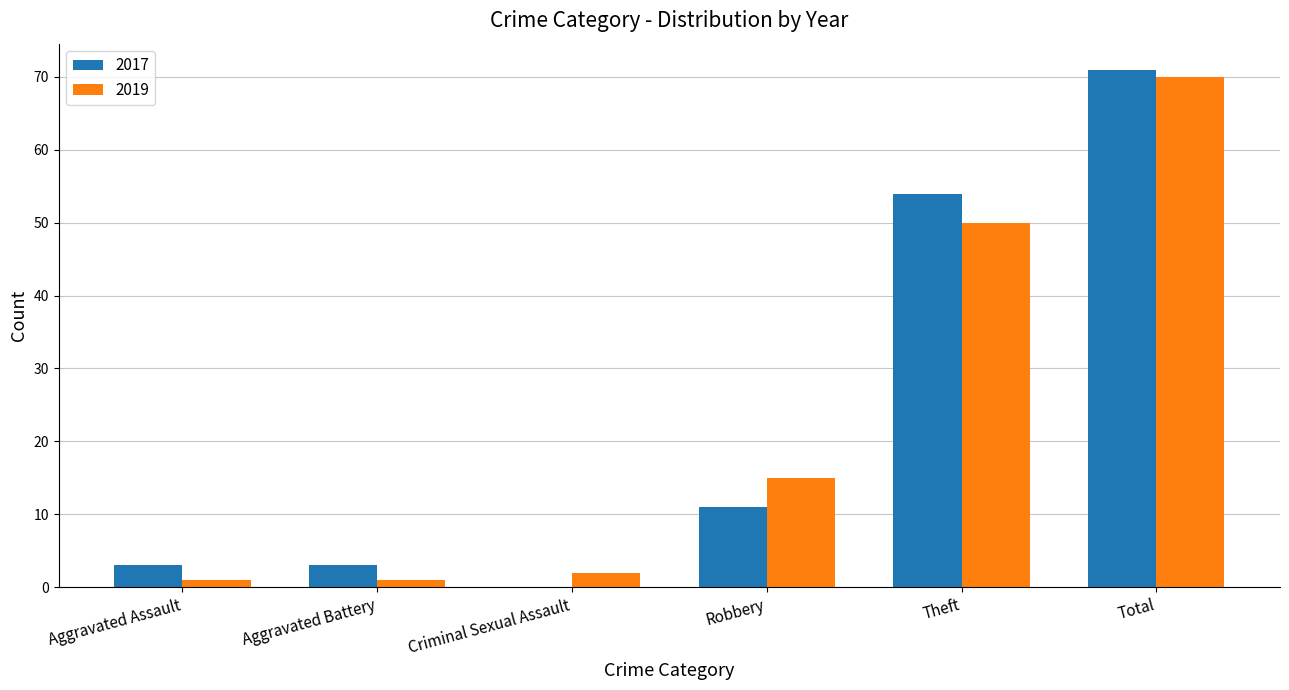

What are all the series names shown in the legend?

2017, 2019